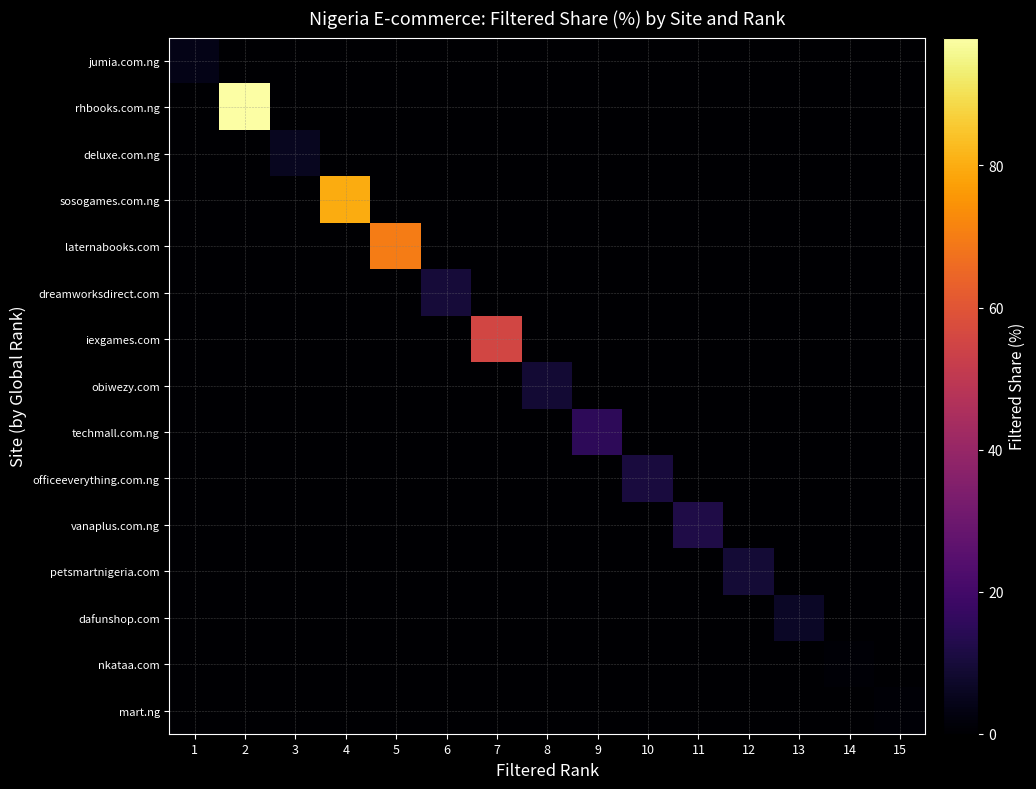

What is the greatest value displayed?

98.0